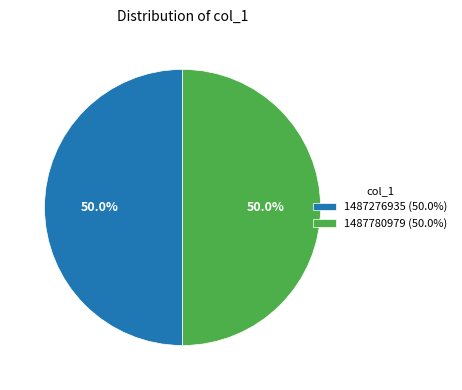

To the nearest percent, what is the average slice percentage?

50%